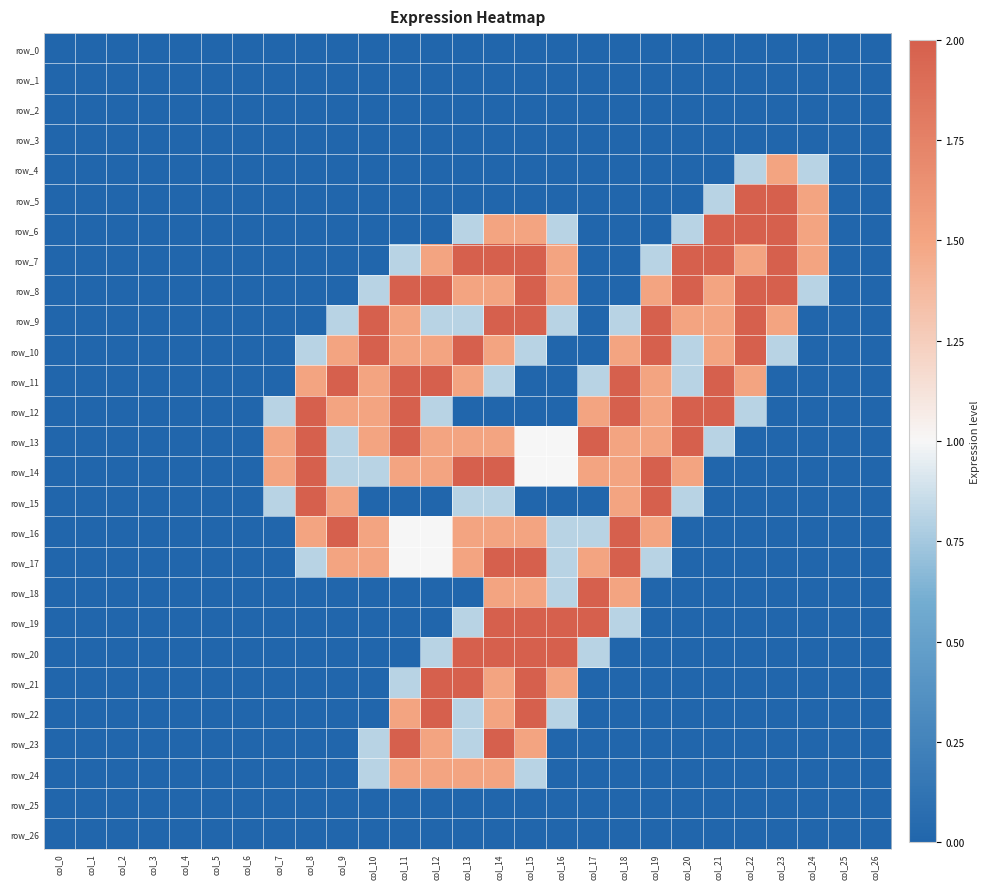

What is the difference between the second highest and minimum values in the row_24 series?

1.5